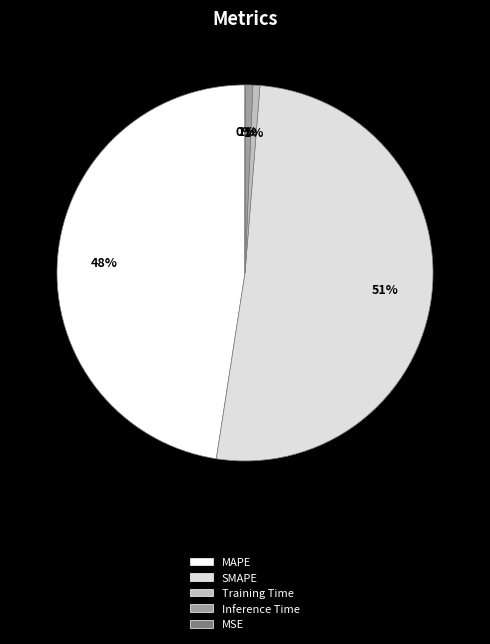

To the nearest percent, what is the average slice percentage?

20%